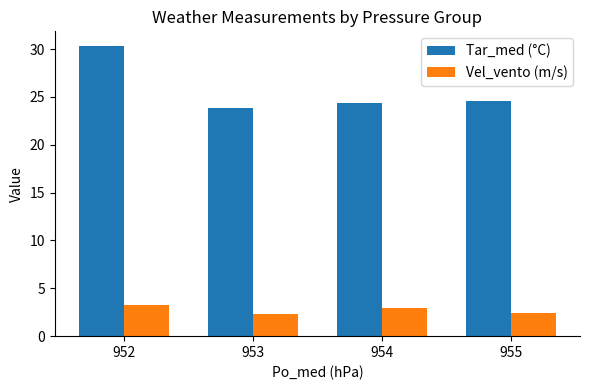

Rank the series by their maximum value, from lowest to highest.

Vel_vento (m/s), Tar_med (°C)